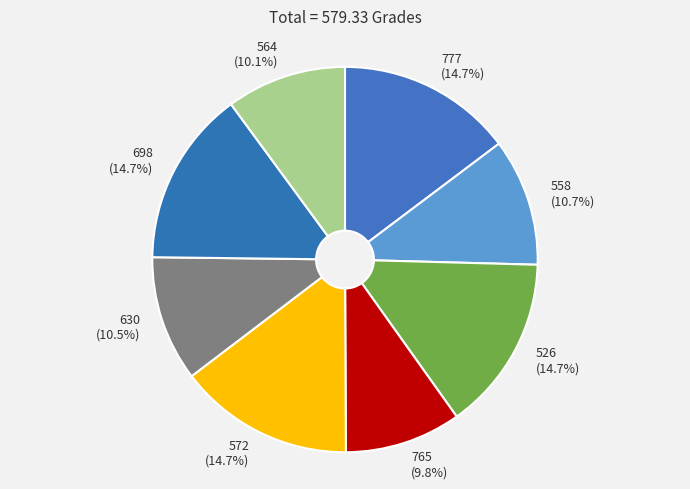

How many segments does this pie chart have?

8